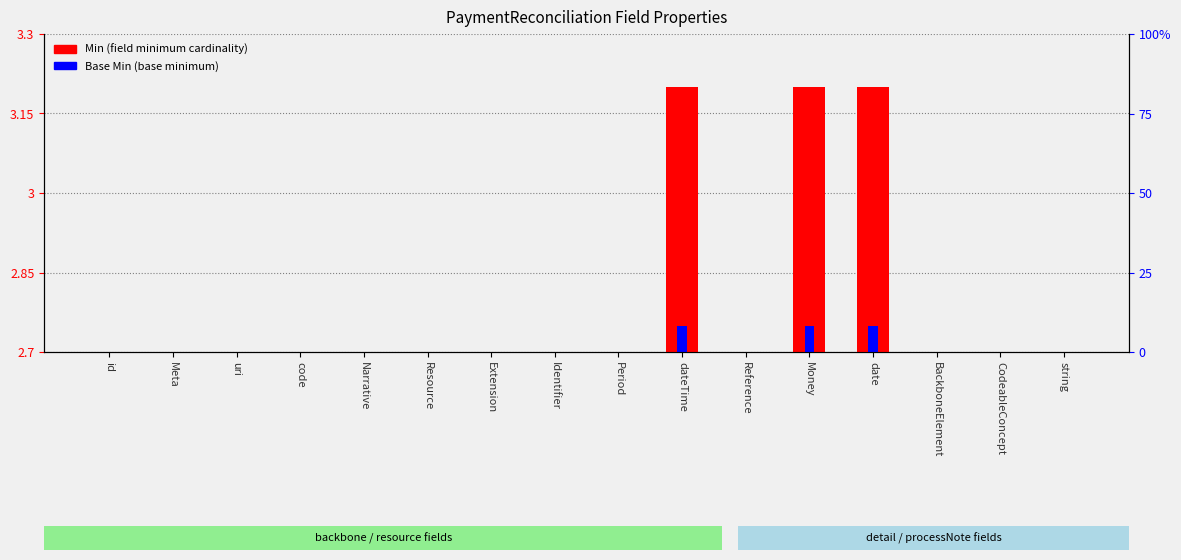

How many data points in Base Min are above 0?

3